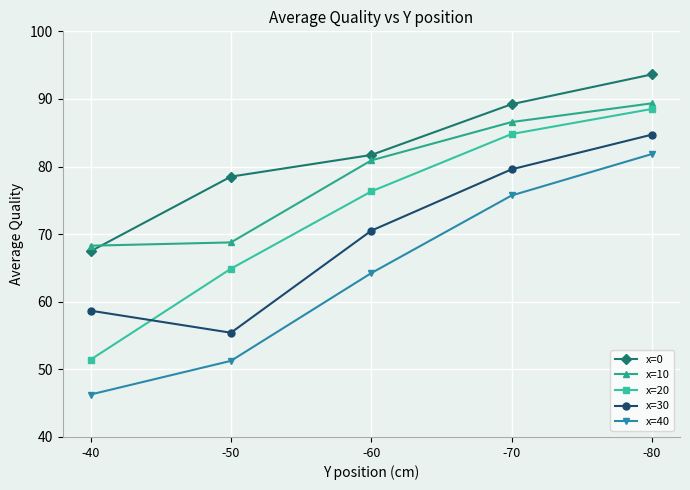

Is the value of x=10 at -80 greater than the value of x=40 at -80?

Yes